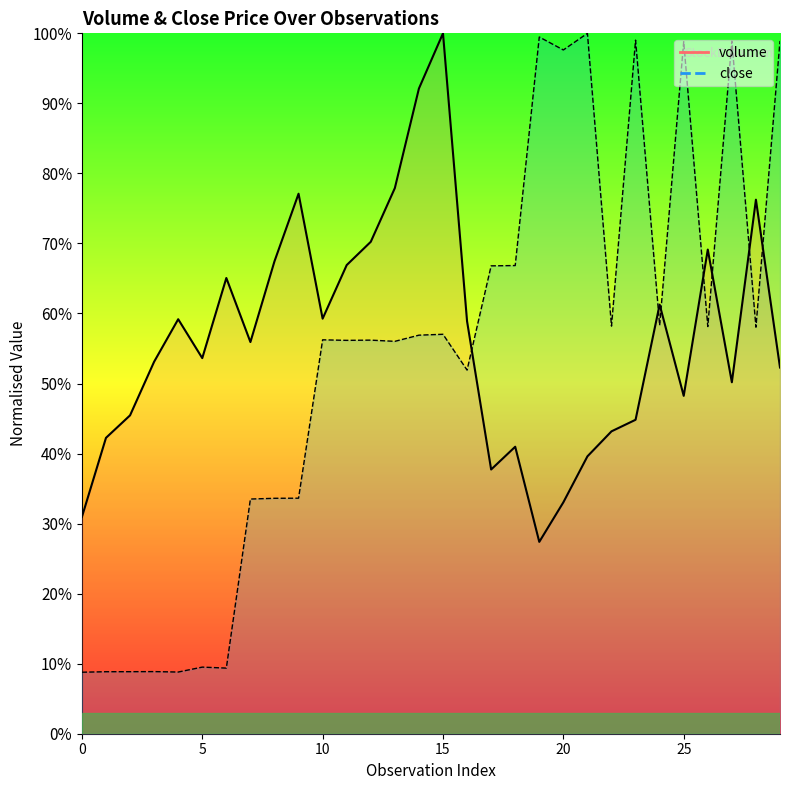

How many lines are shown in the chart?

2